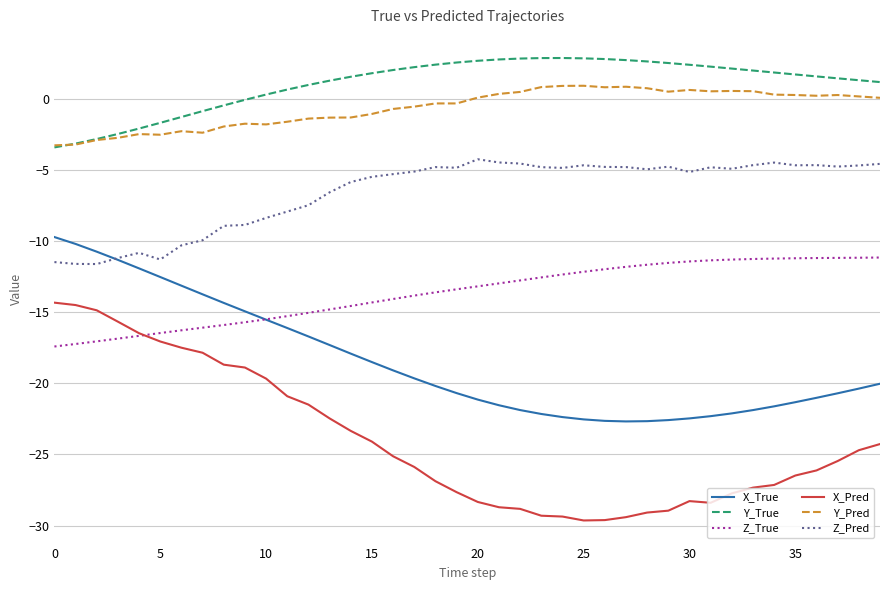

True or false: Y_True and X_Pred intersect in this chart.

False